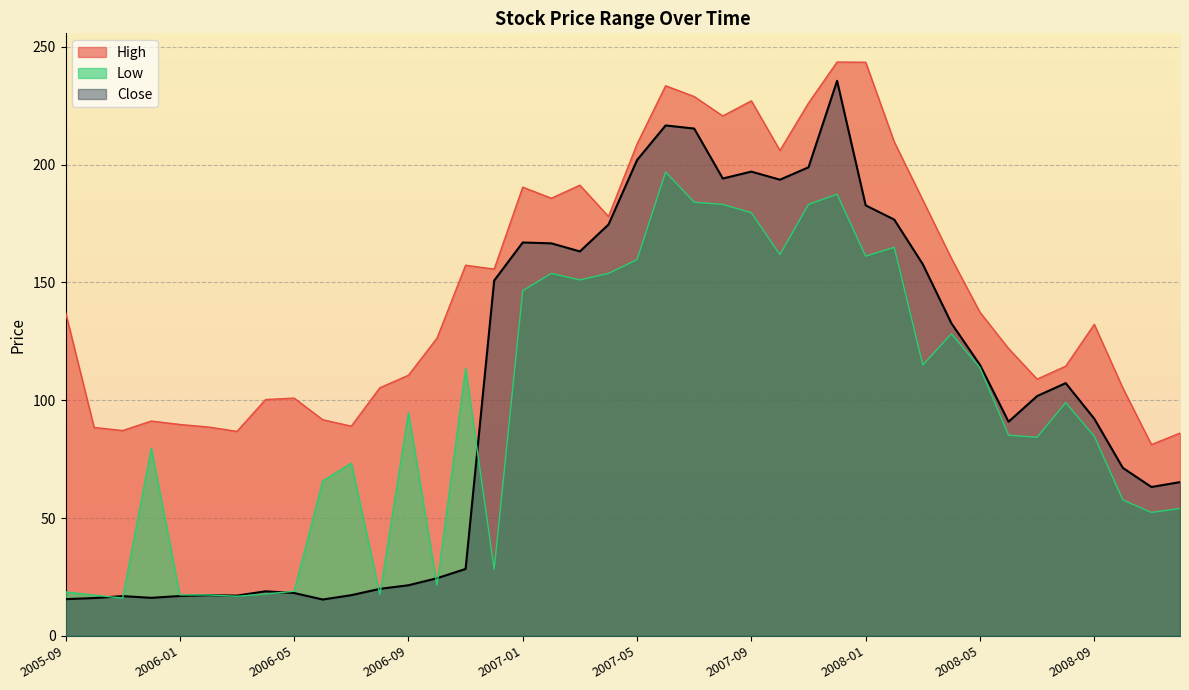

What is the label of the 20th point from the left?

2007-04